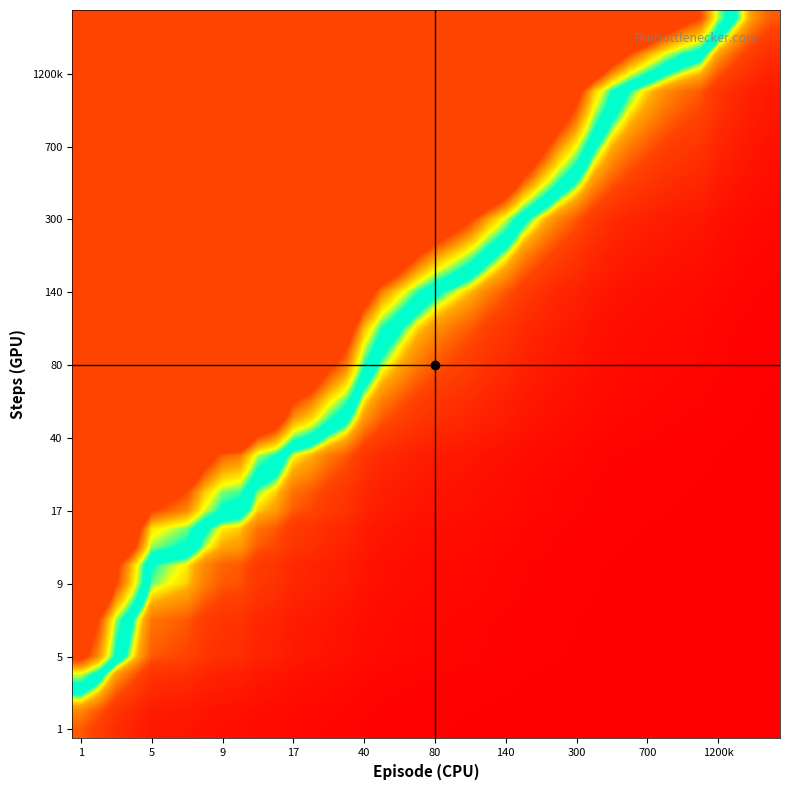

How many categories are shown in the chart?

40